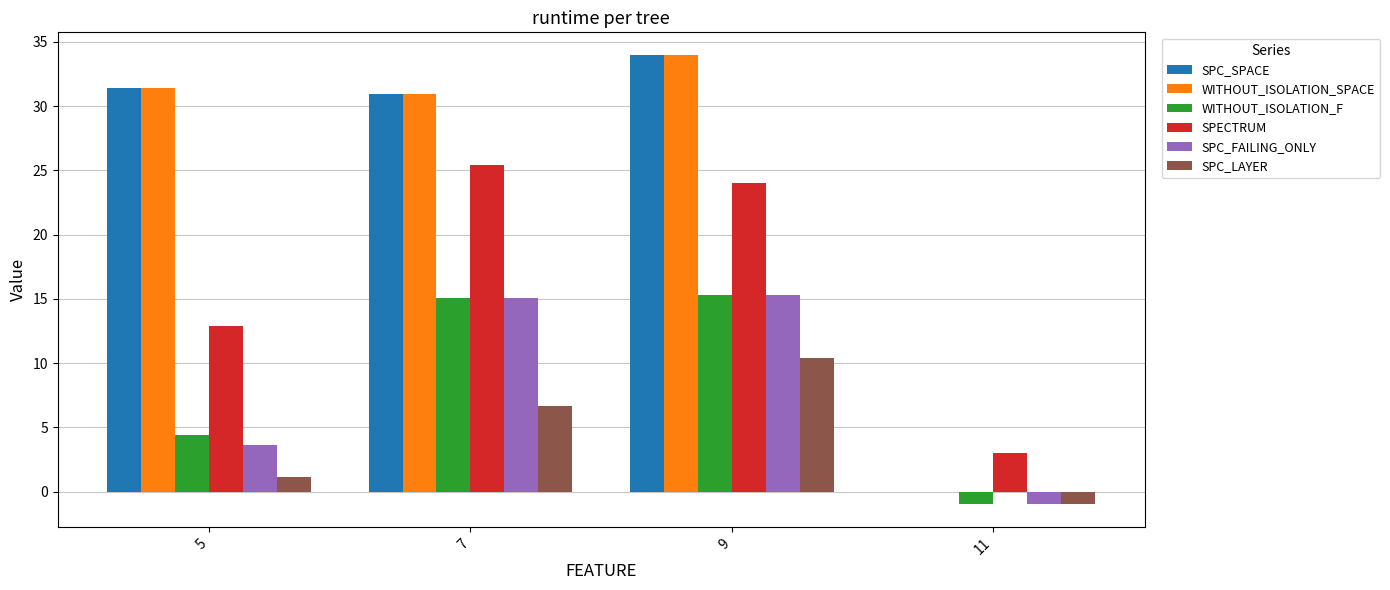

Count the number of data series in this chart.

6